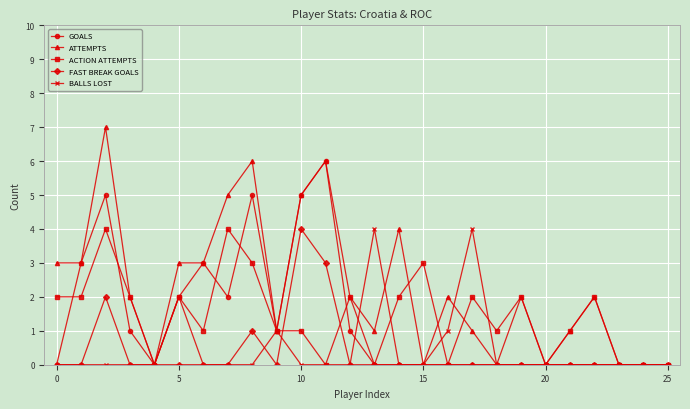

What is the value of the ACTION ATTEMPTS point at the 16th from the left?

3